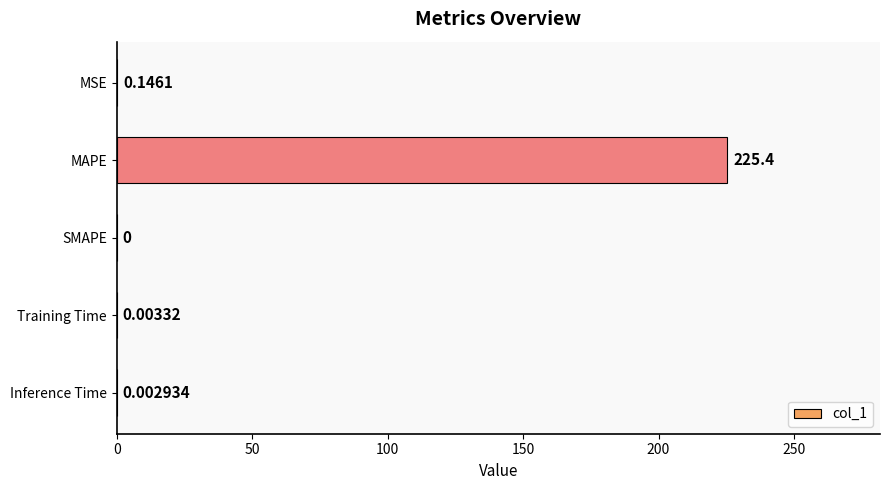

Which category has the highest value across all series?

MAPE